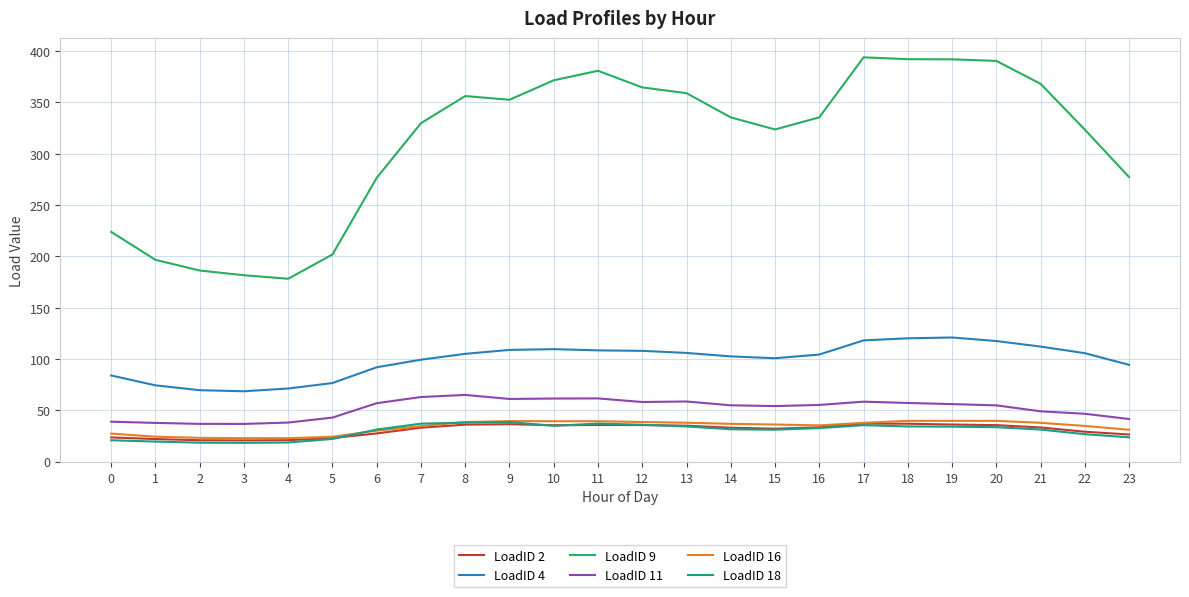

Which series has the largest total across all categories?

LoadID 9